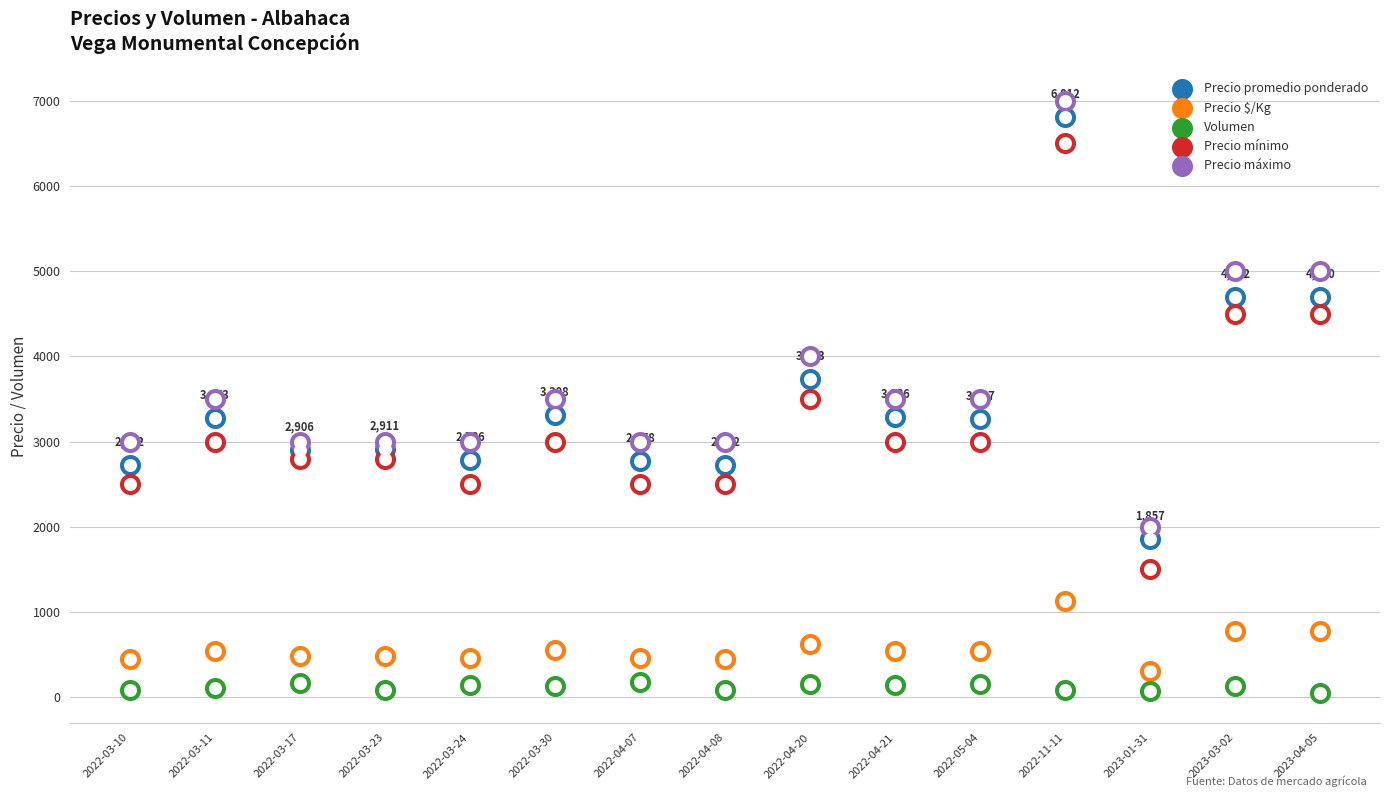

Which series has the widest spread of Y values?

Precio mínimo